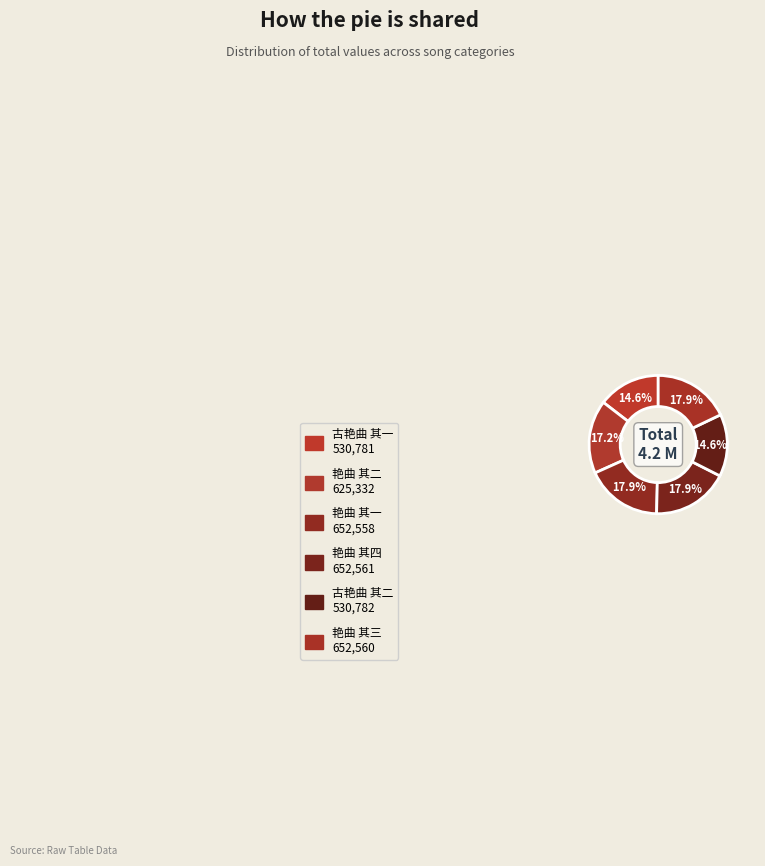

How many segments does this pie chart have?

6